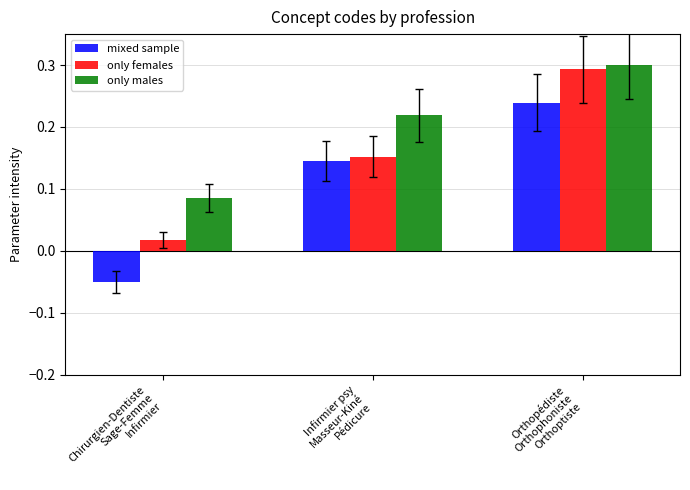

At which category is the sum across all series the highest?

Orthopédiste
Orthophoniste
Orthoptiste